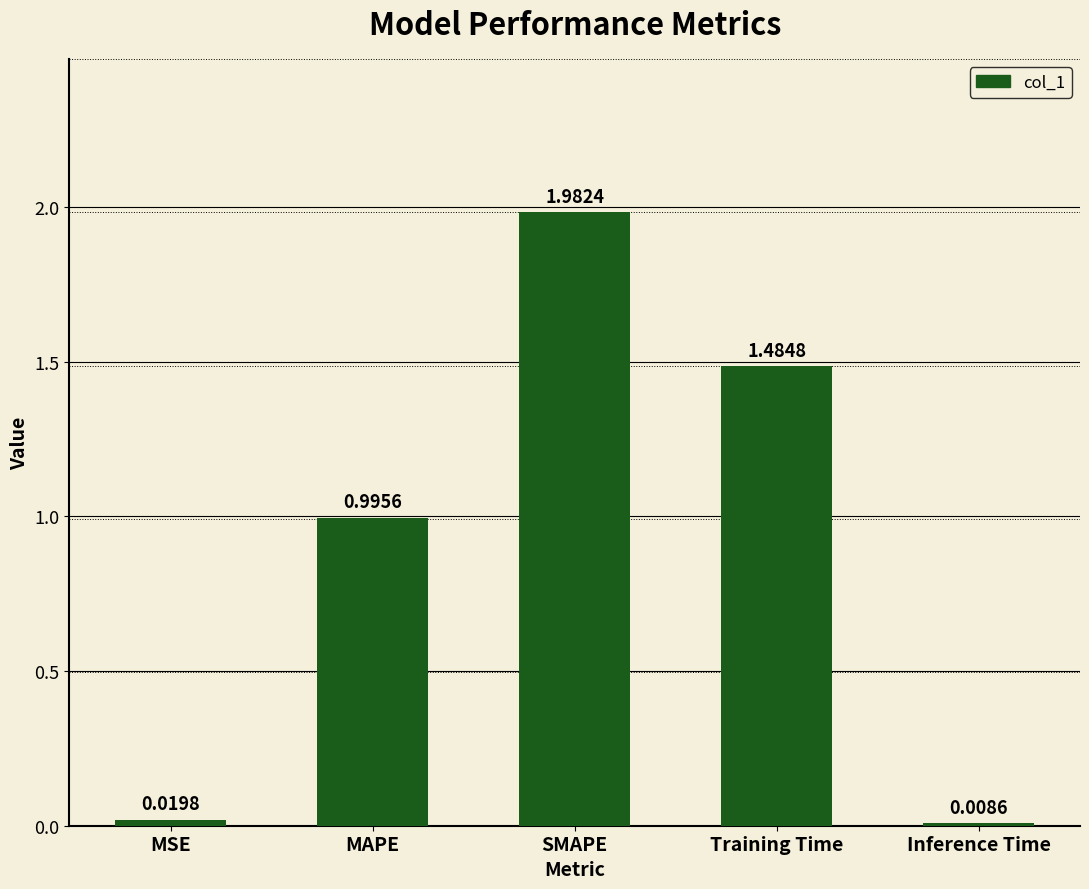

At which label is the value closest to 0?

Inference Time